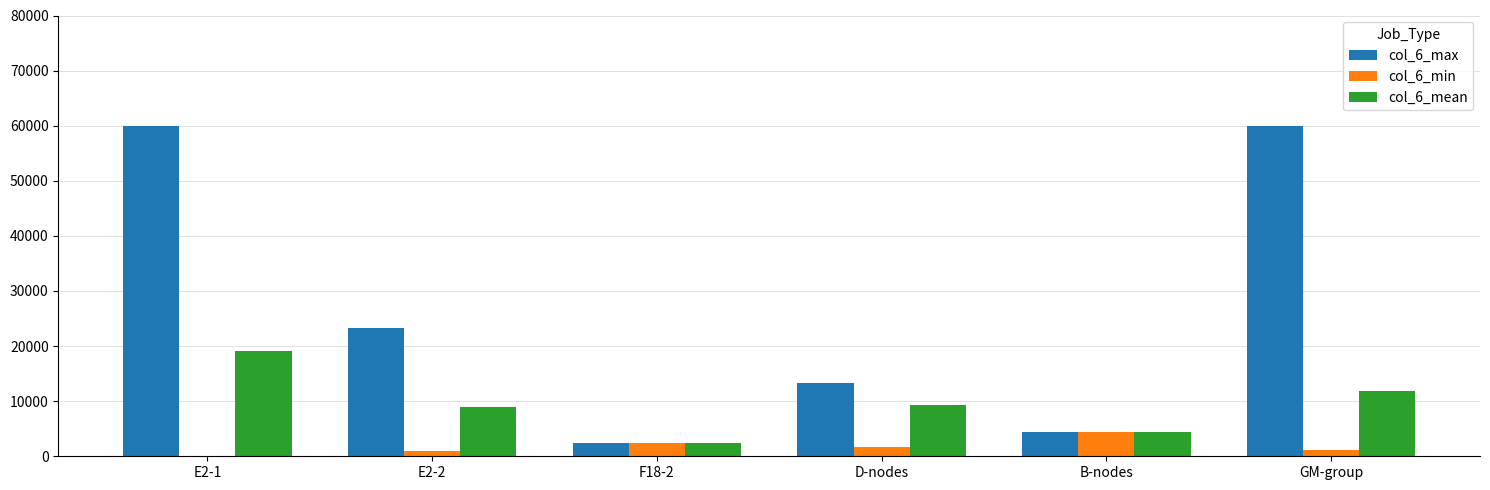

The col_6_max series shows 13390 at D-nodes. True or false?

True